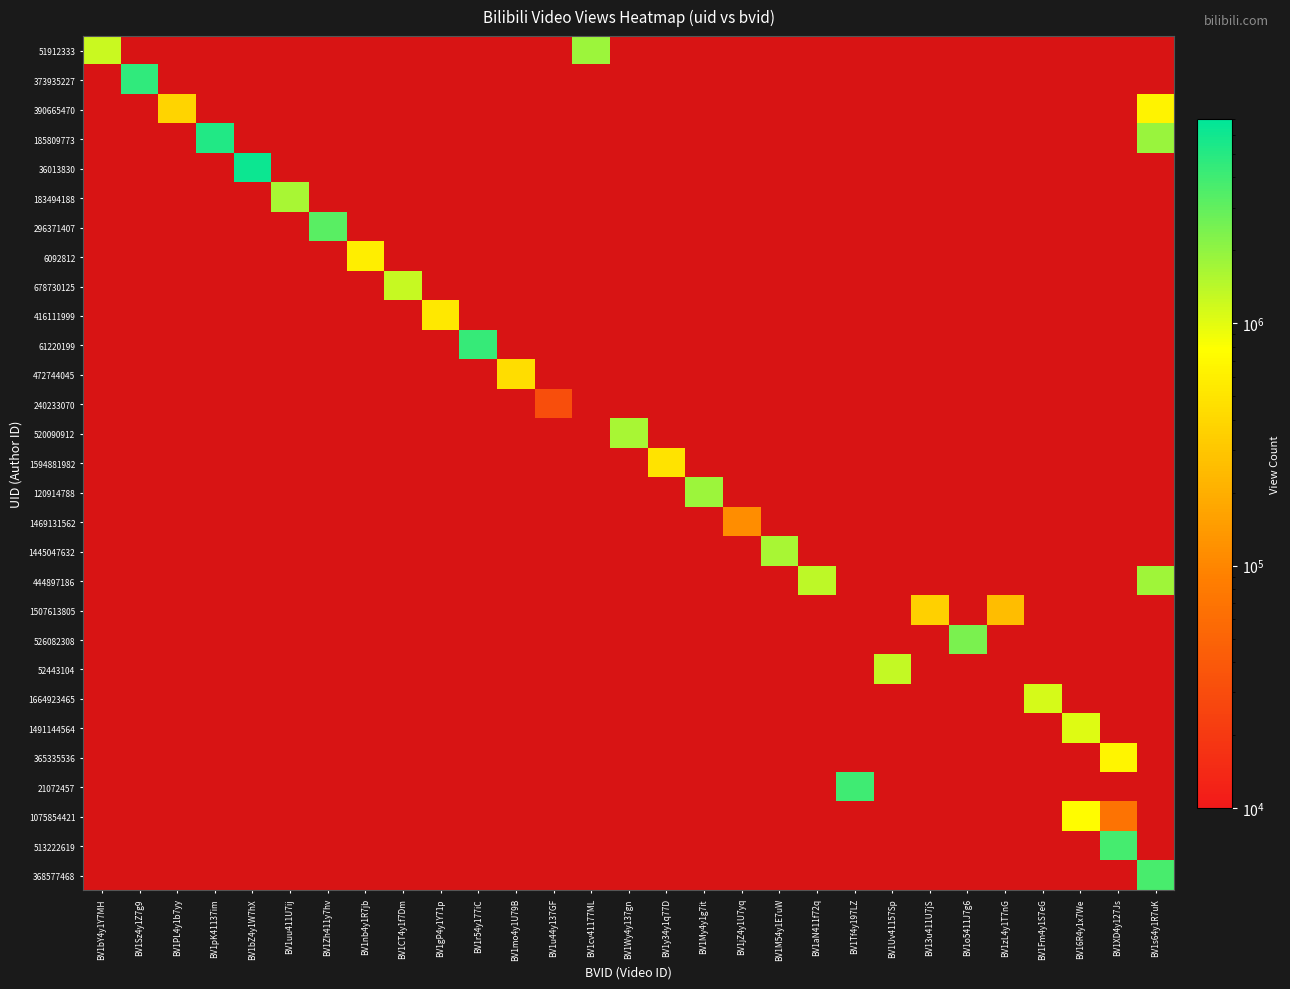

What is the greatest value displayed?

6309996.0